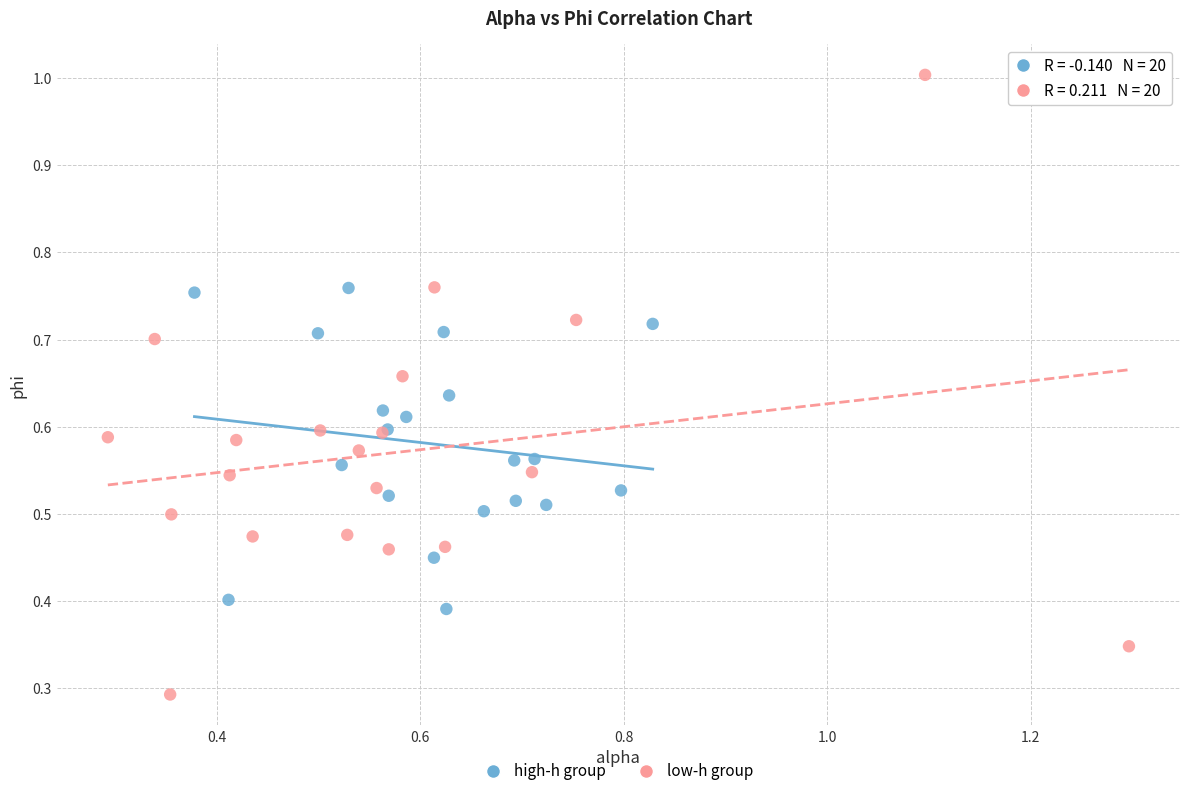

Which series has the largest Y range (max minus min)?

low-h group